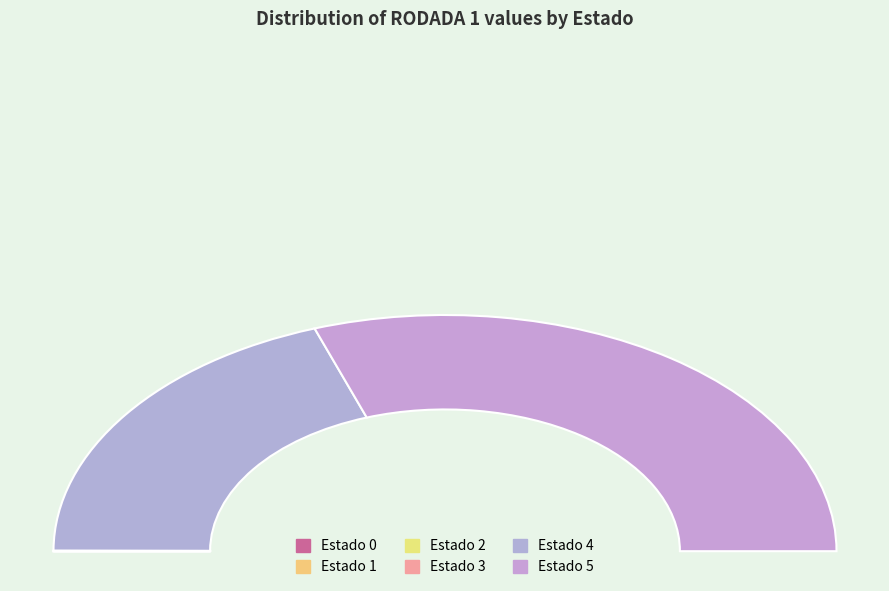

Which has a higher value, Estado 3 or Estado 4?

Estado 4